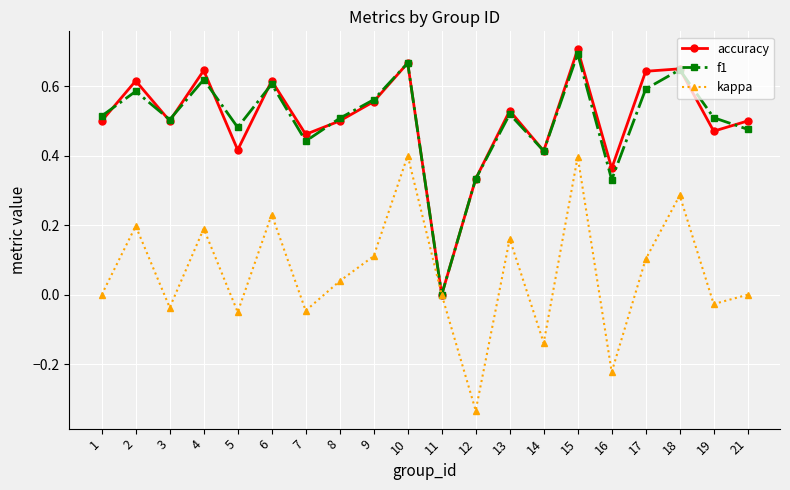

At 5, list the series in order from smallest to largest.

kappa, accuracy, f1